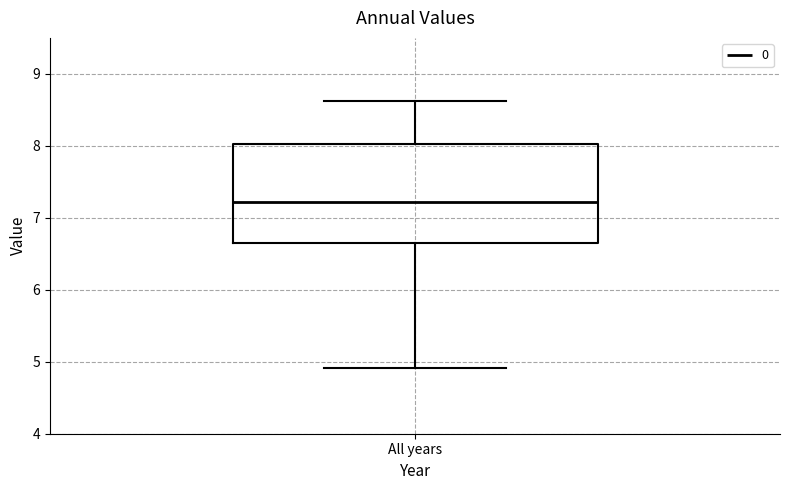

Transcribe this box plot: give where the median line is, the range the box spans, and where the two whiskers end, as read against the y-axis. The values are not printed on the chart, so give them approximately, as read against the axis.

median 7.2, box 6.7 to 8.0, whiskers 4.9 to 8.6